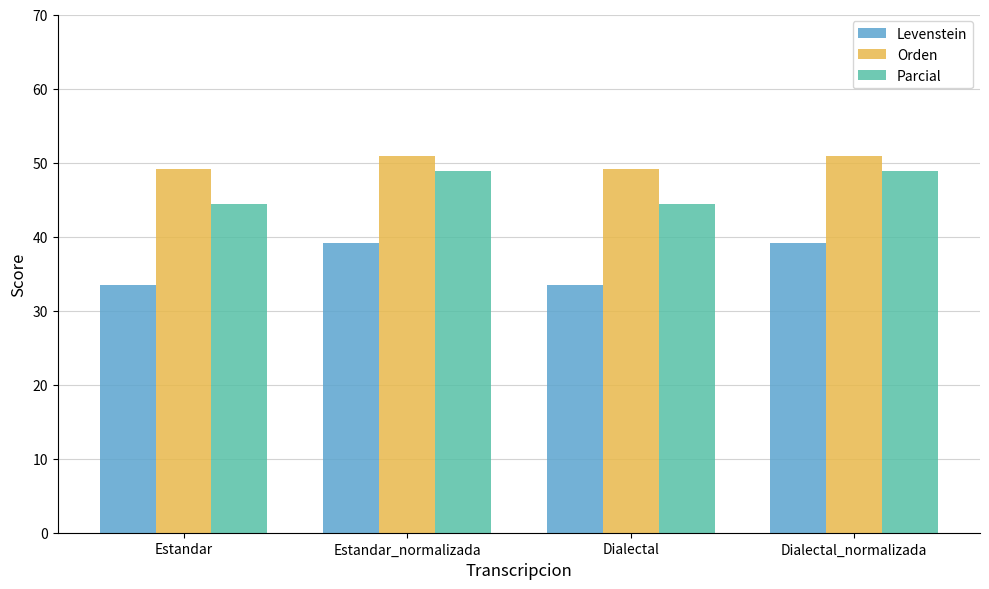

List the series in order of their overall mean, highest first.

Orden, Parcial, Levenstein